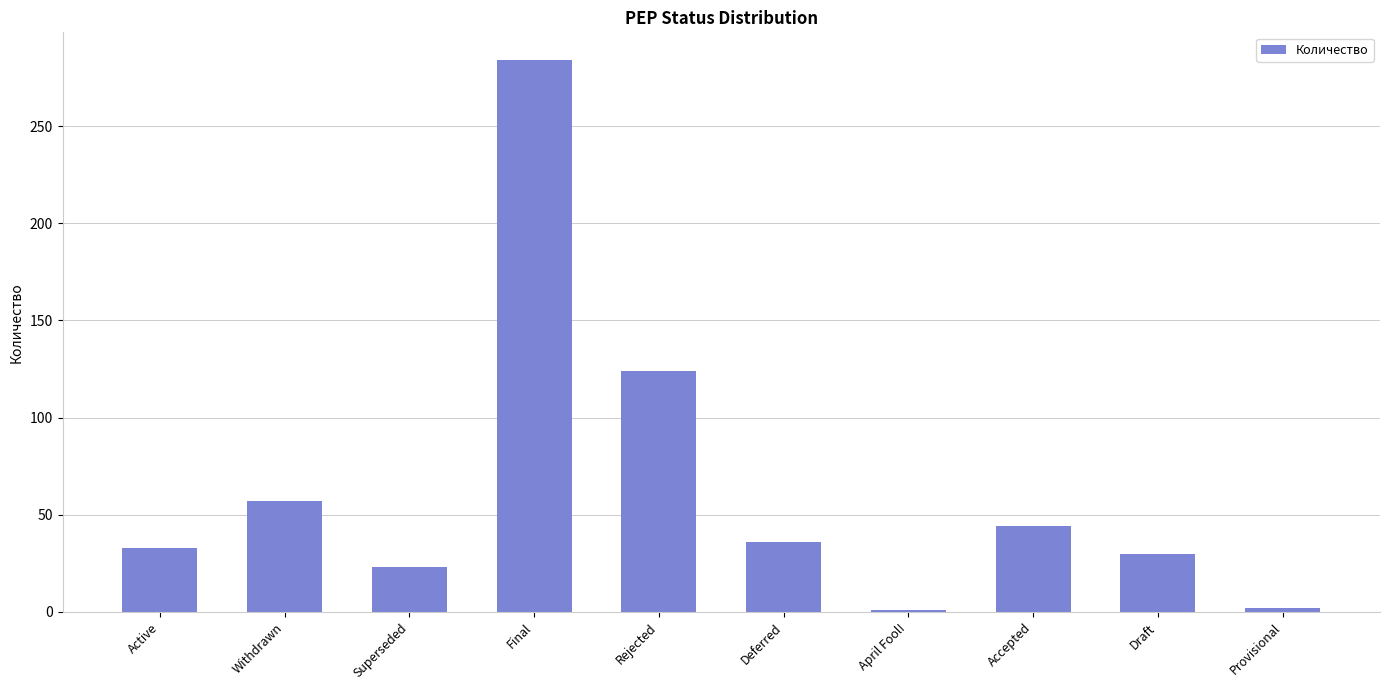

Does the chart contain stacked bars?

No